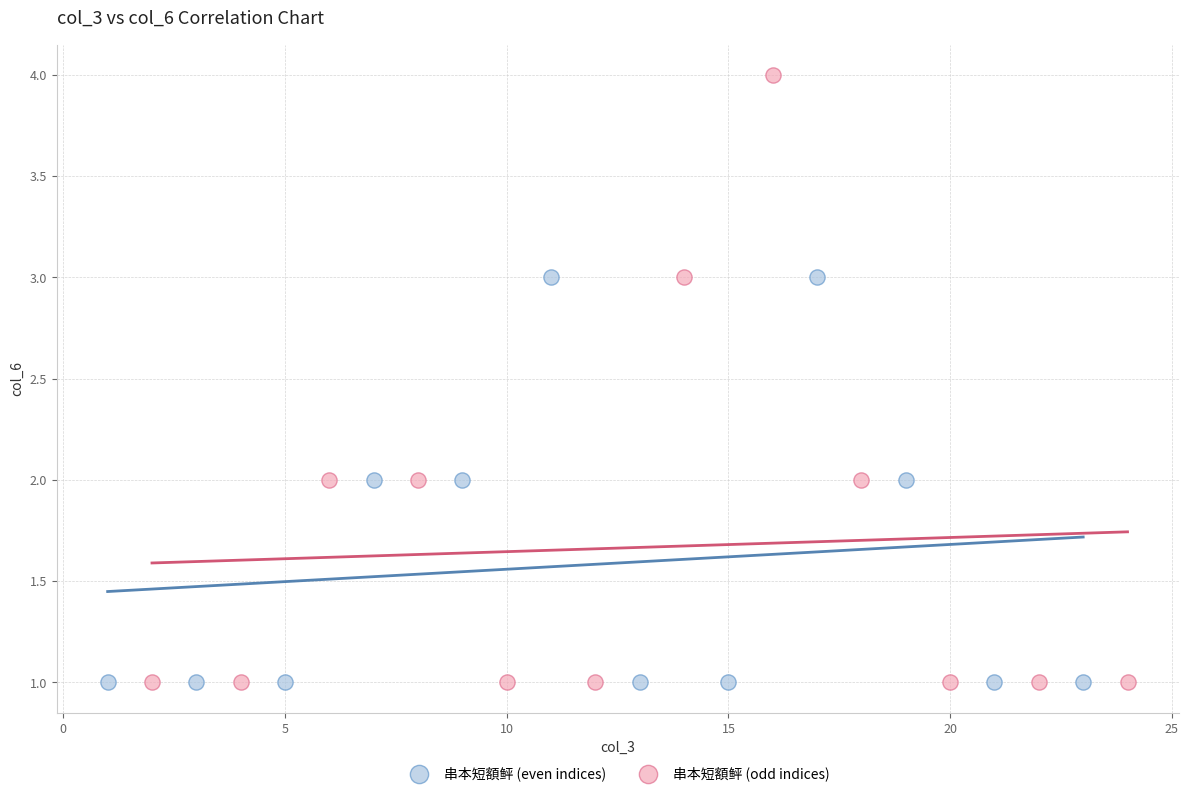

Which series has the largest Y range (max minus min)?

串本短額鲆 (odd indices)